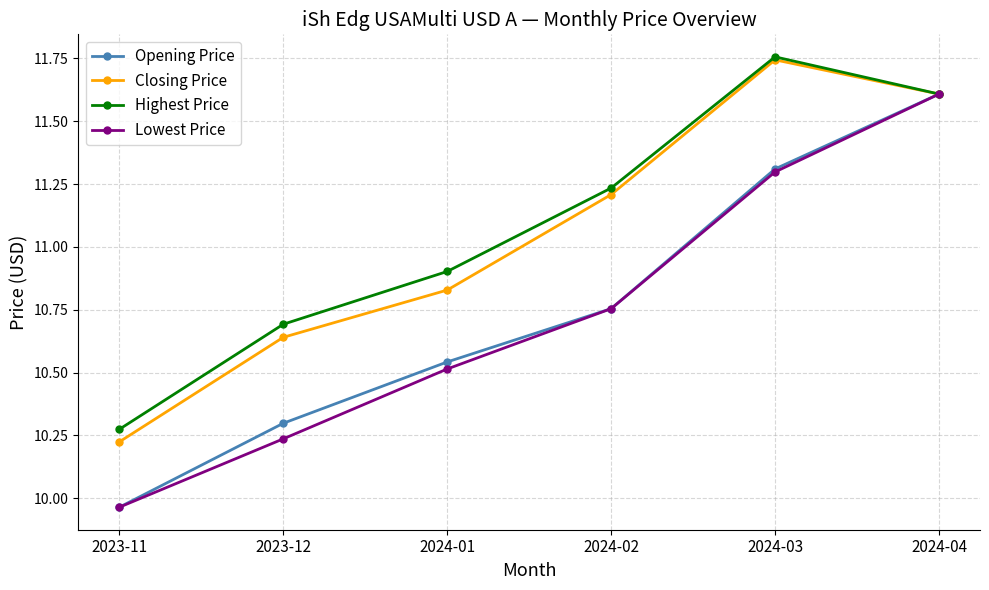

At which category does the chart reach its minimum across all series?

2023-11